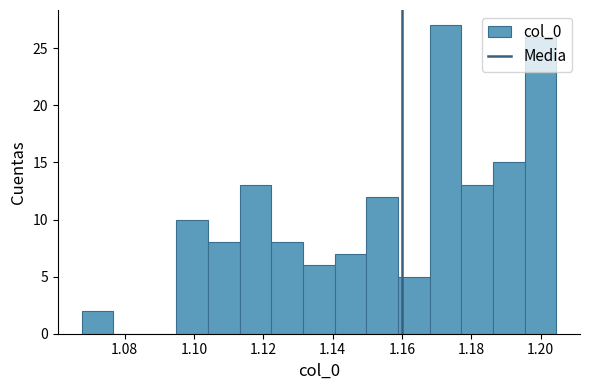

How tall is the bar that spans 1.114 to 1.122 on the x-axis? Neither the bar edges nor the heights are printed on the chart, so give them approximately, as read against the axes.

13